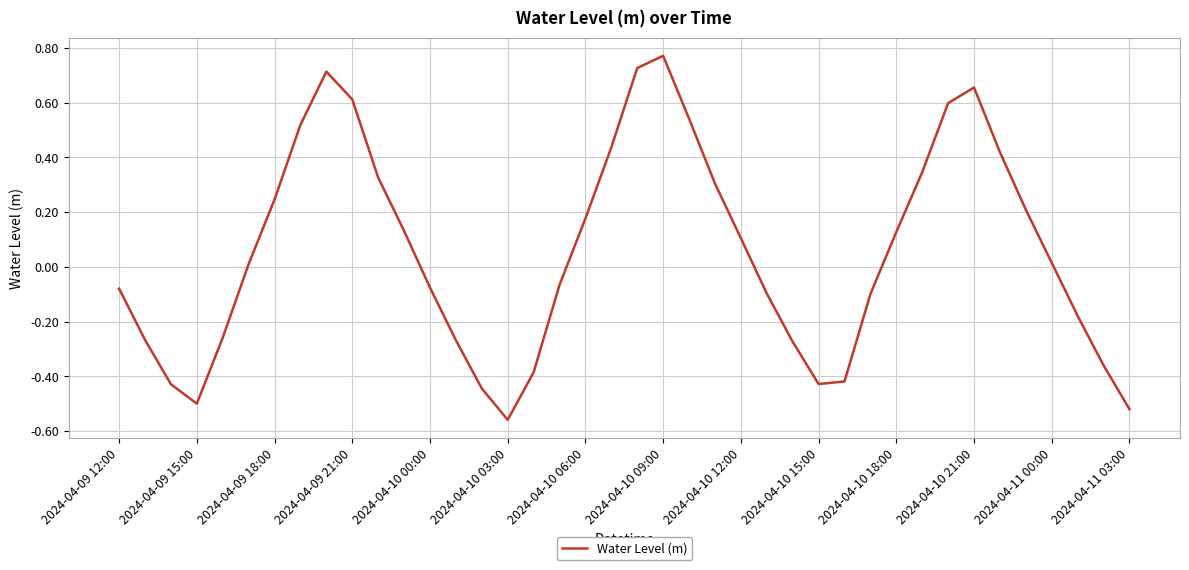

What is the difference between the maximum and minimum values?

1.3